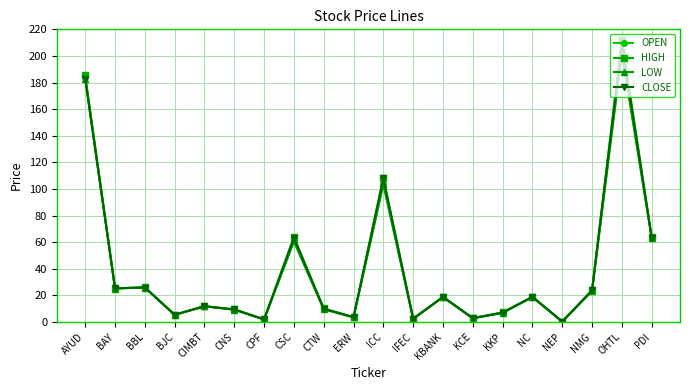

At which category is the sum across all series the highest?

OHTL